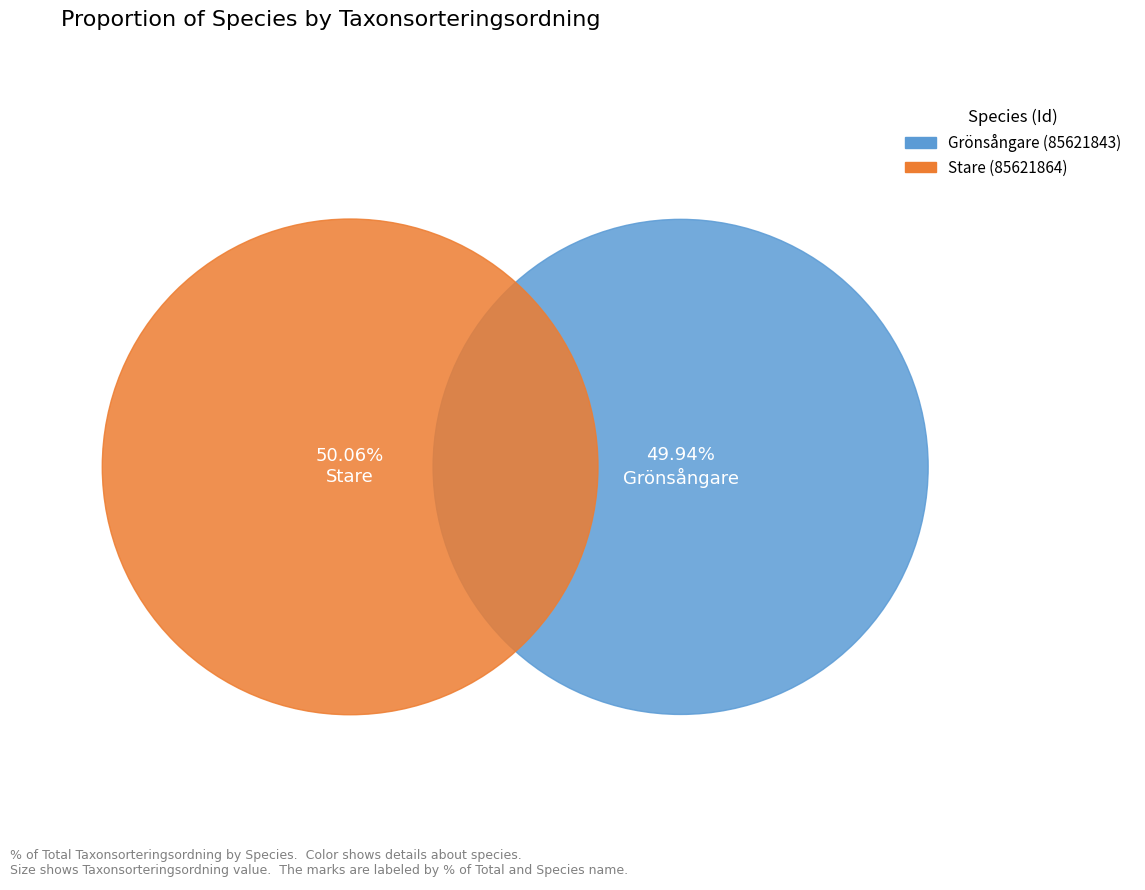

How many slices are in this pie chart?

2